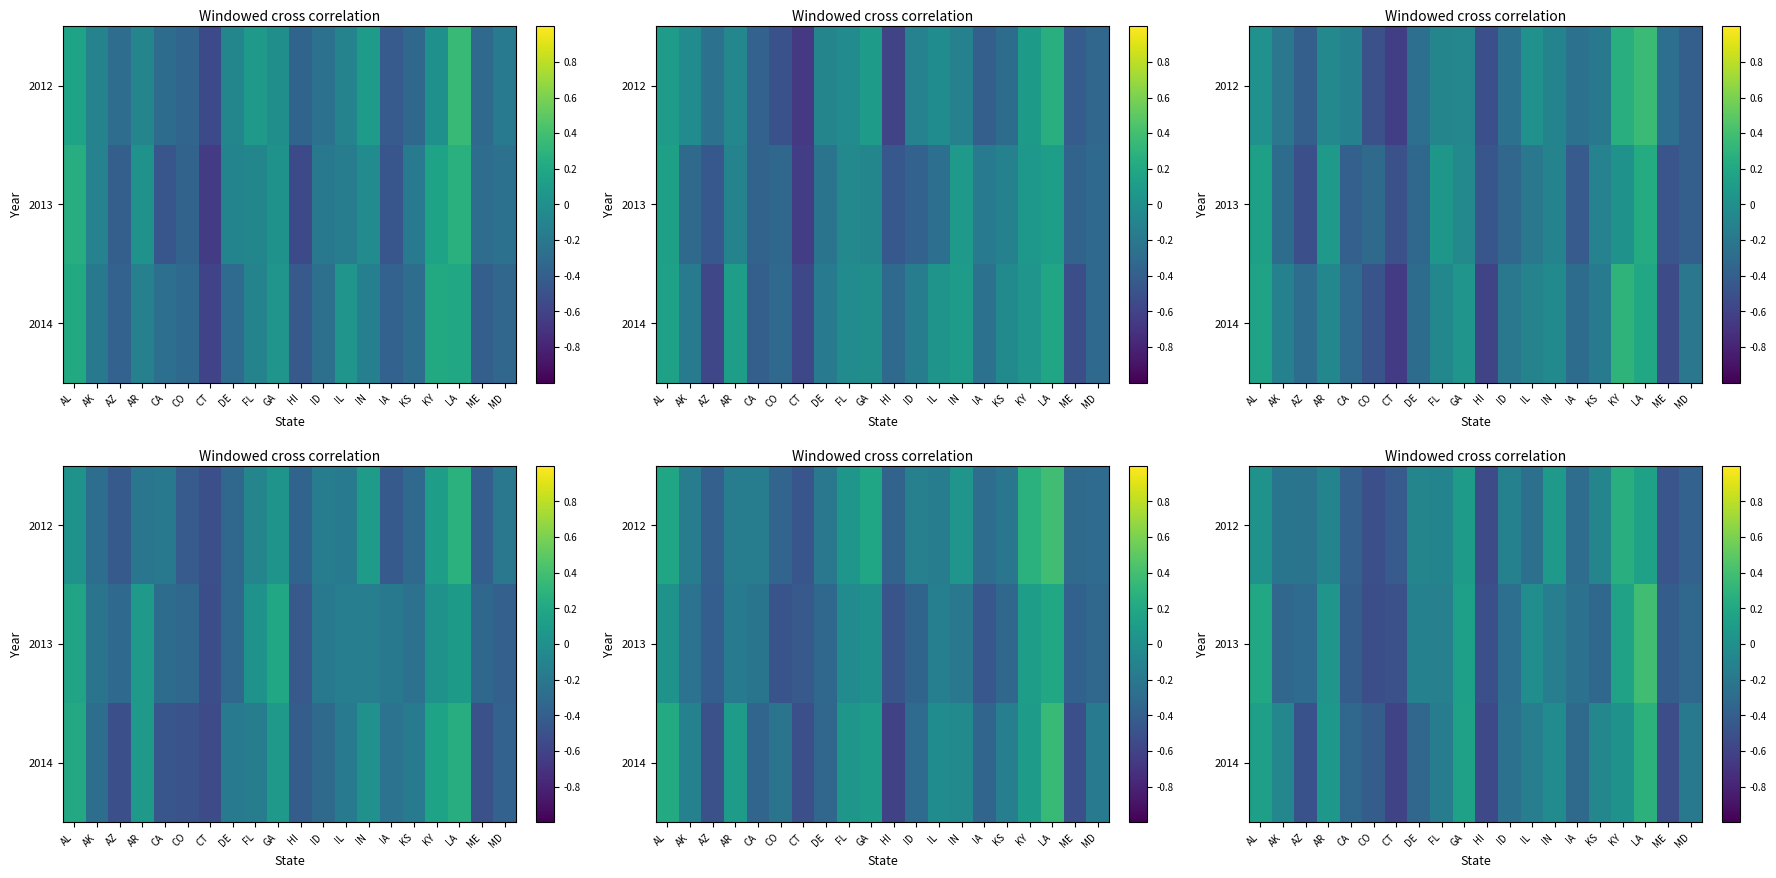

At which category does the chart reach its peak across all series?

LA